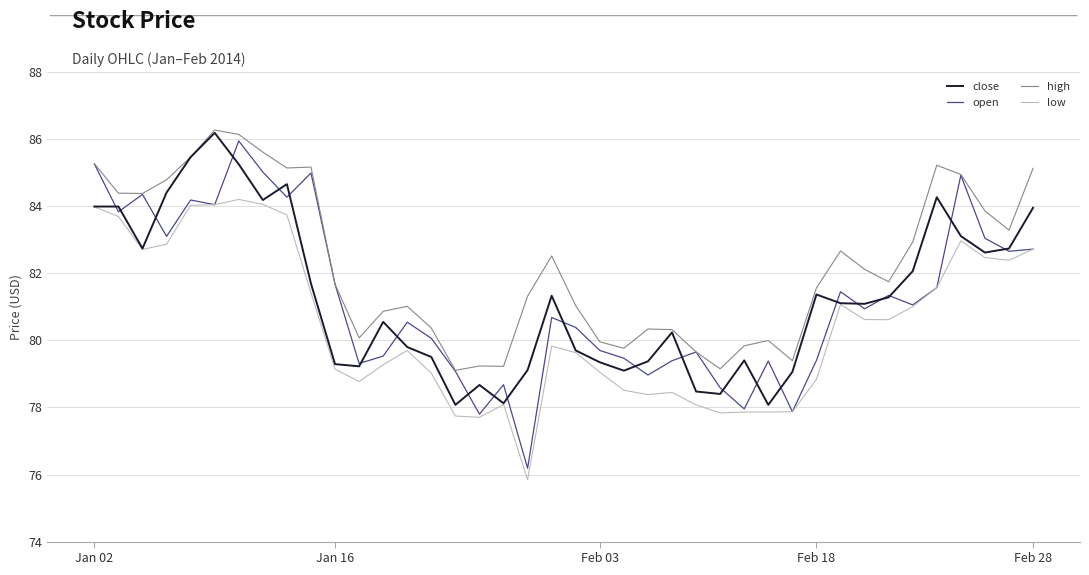

Which series has the largest total across all categories?

high